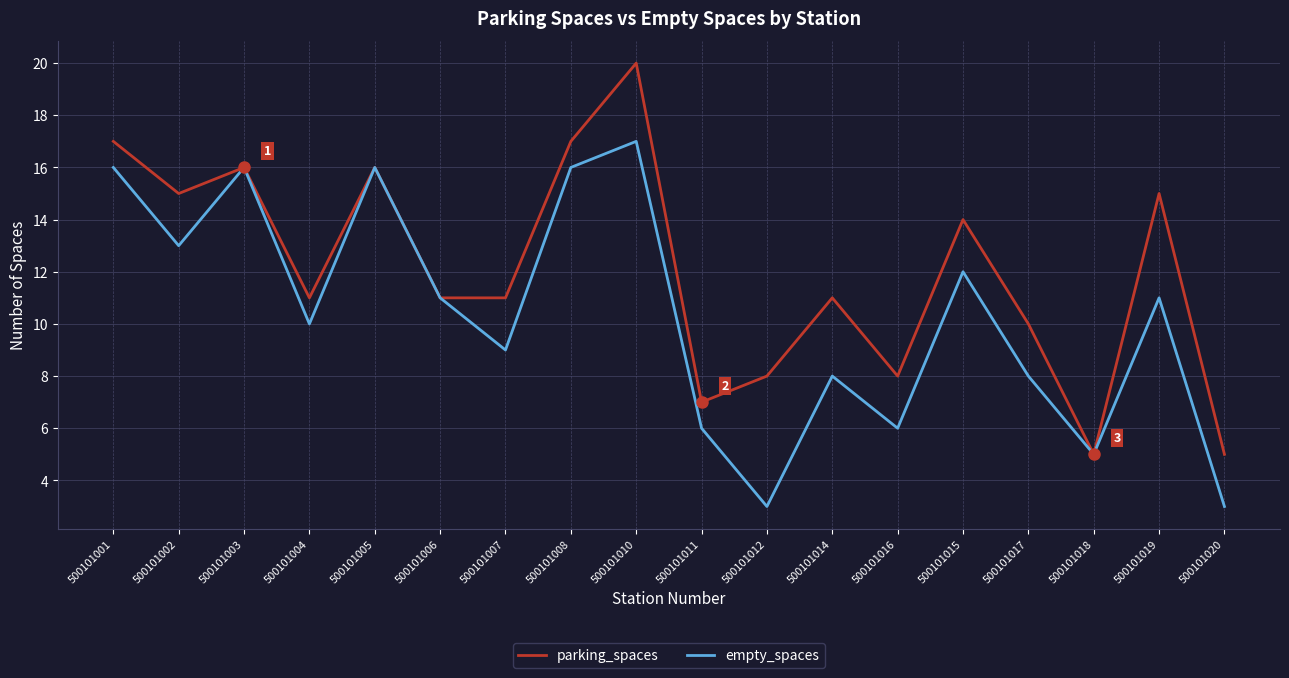

What are all the series names shown in the legend?

parking_spaces, empty_spaces